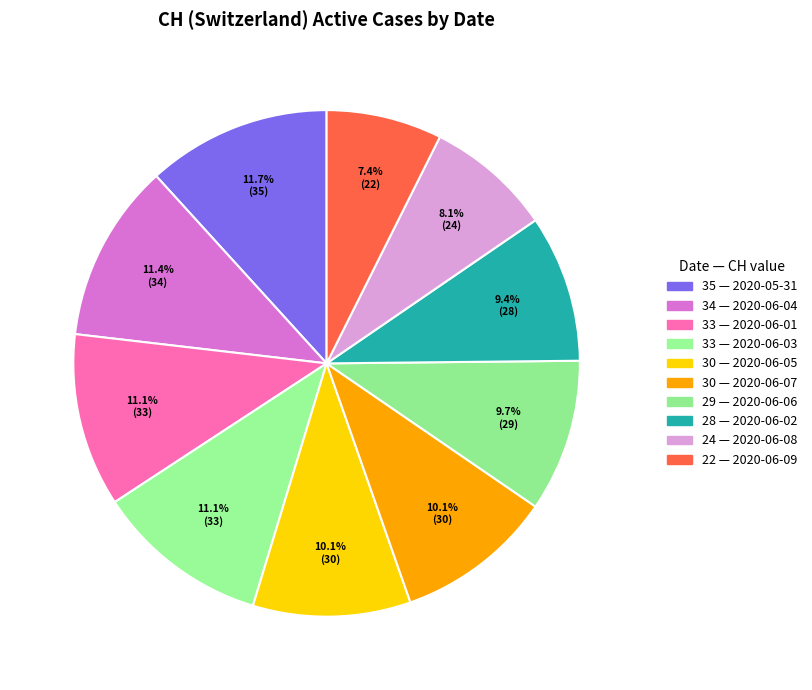

How many slices are in this pie chart?

10